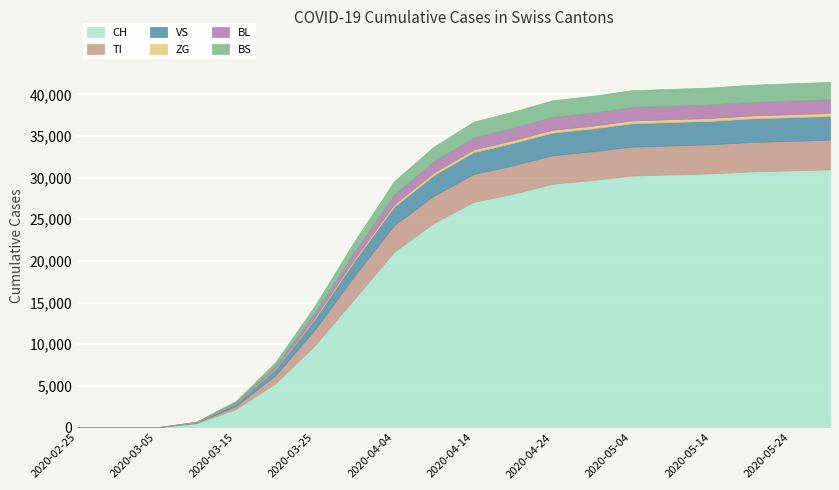

True or false: TI and ZG cross at least once.

False